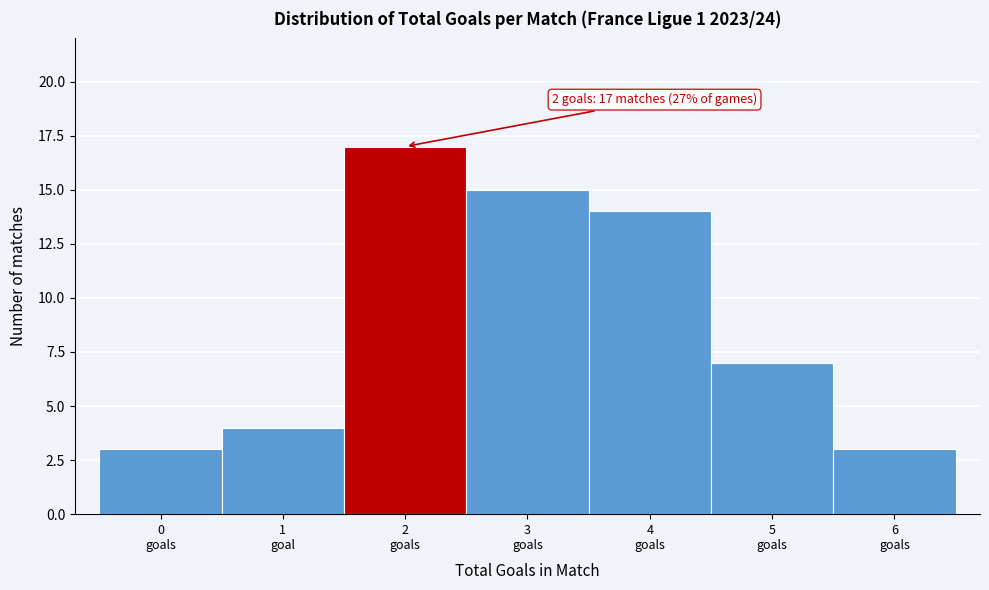

Reading right to left, list all the values displayed in this chart.

3	7	14	15	17	4	3